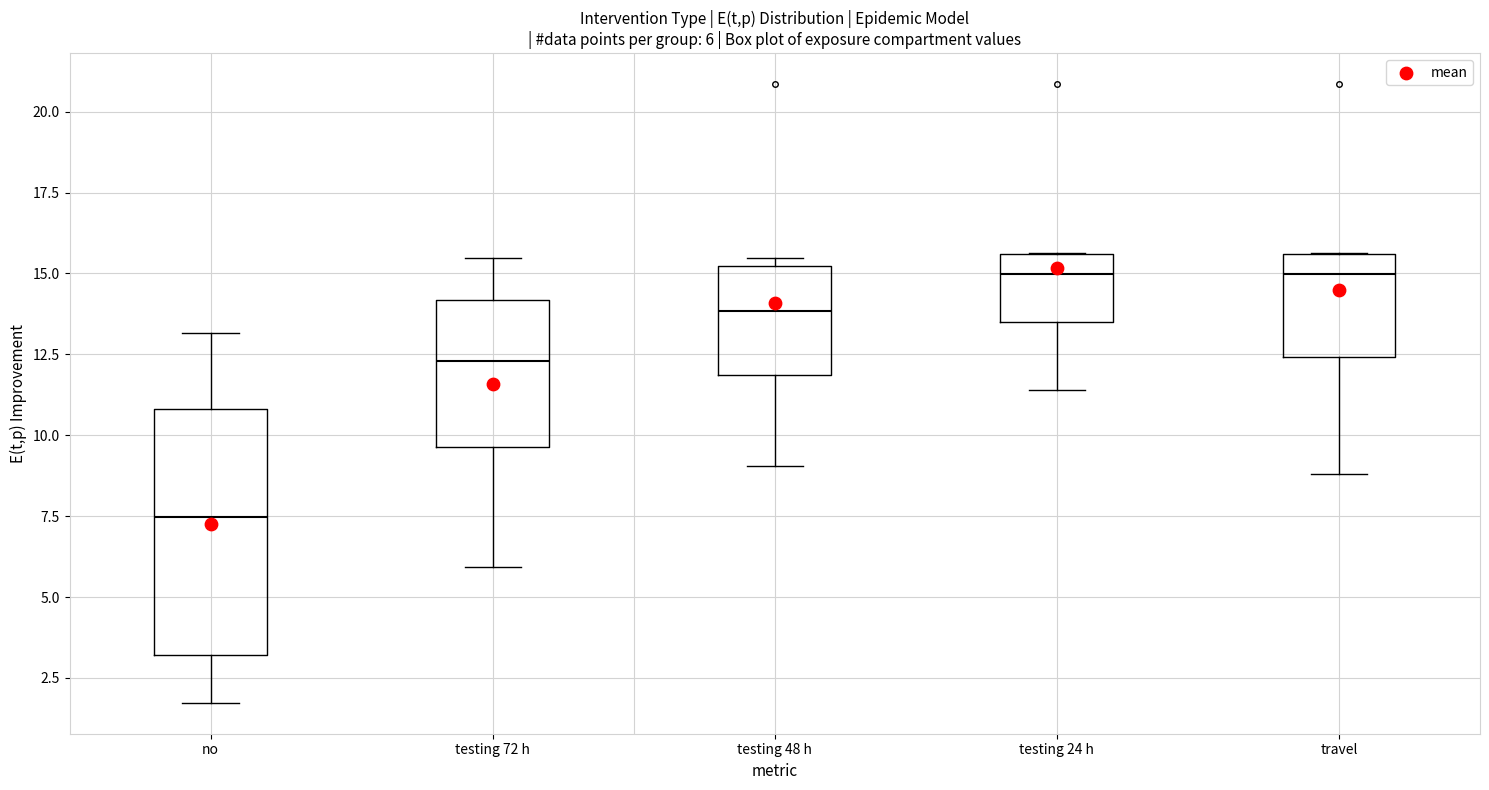

Comparing the boxes themselves (not the whiskers), which one is the tallest?

no